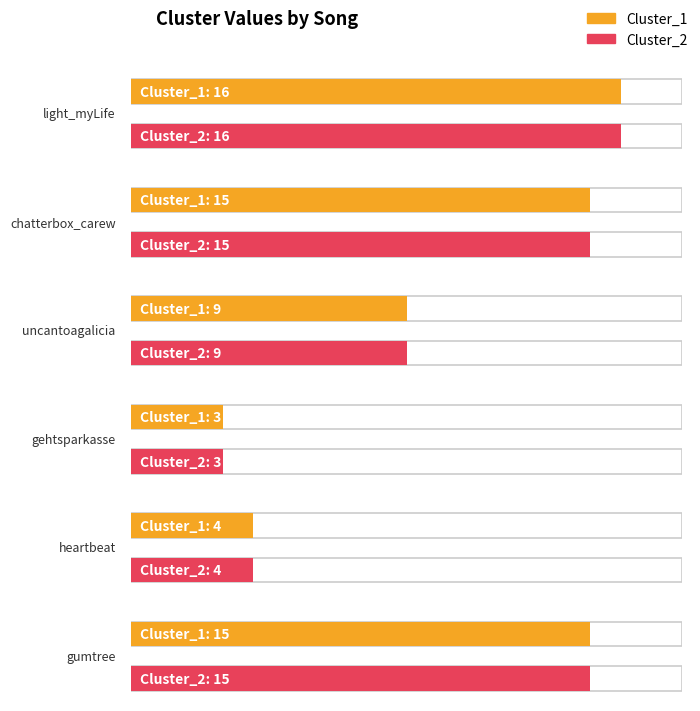

The value of Cluster_2 at gehtsparkasse is 1. True or false?

False